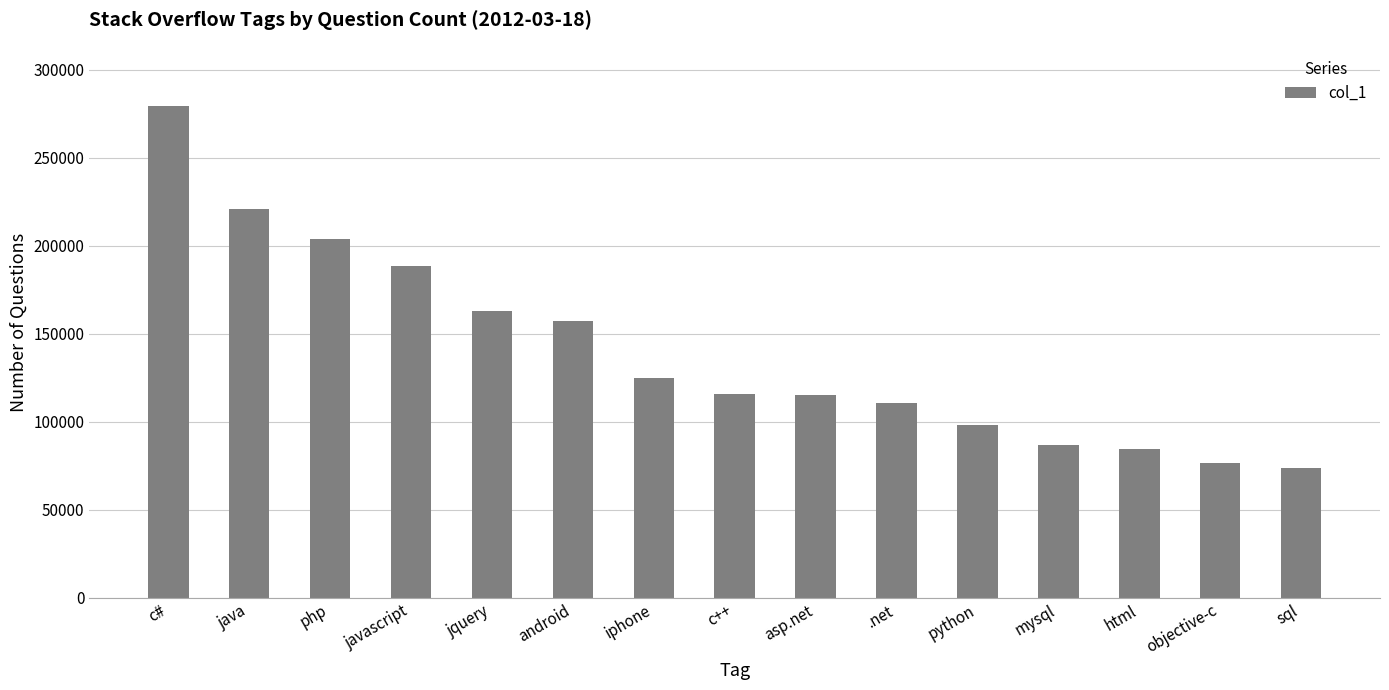

Which label corresponds to the largest value in the chart?

c#